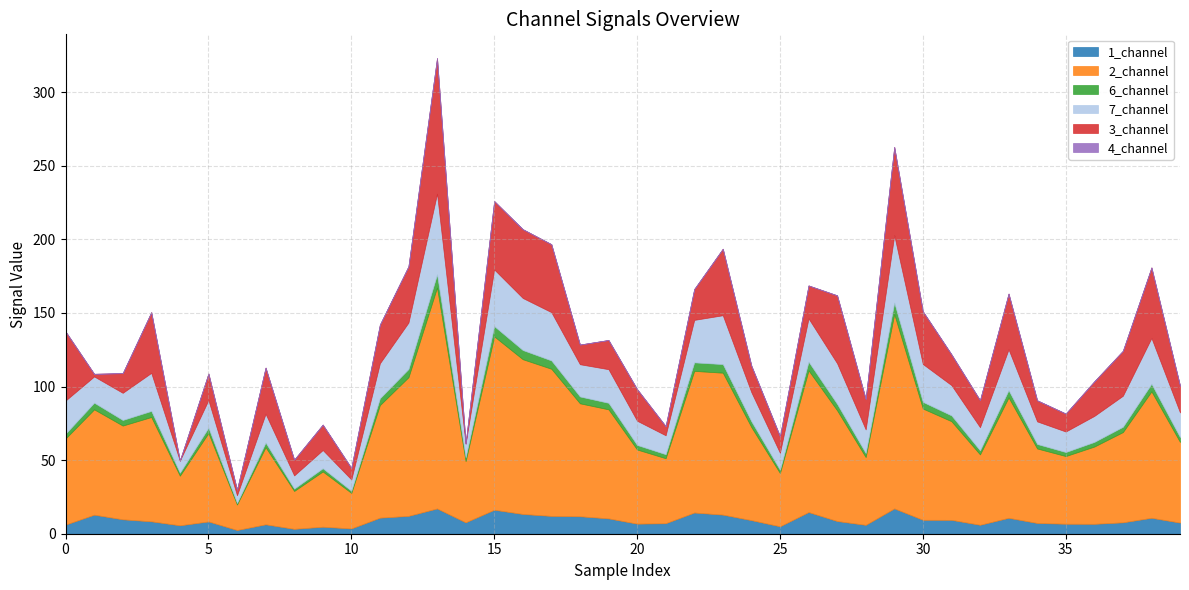

True or false: 3_channel and 4_channel intersect in this chart.

False